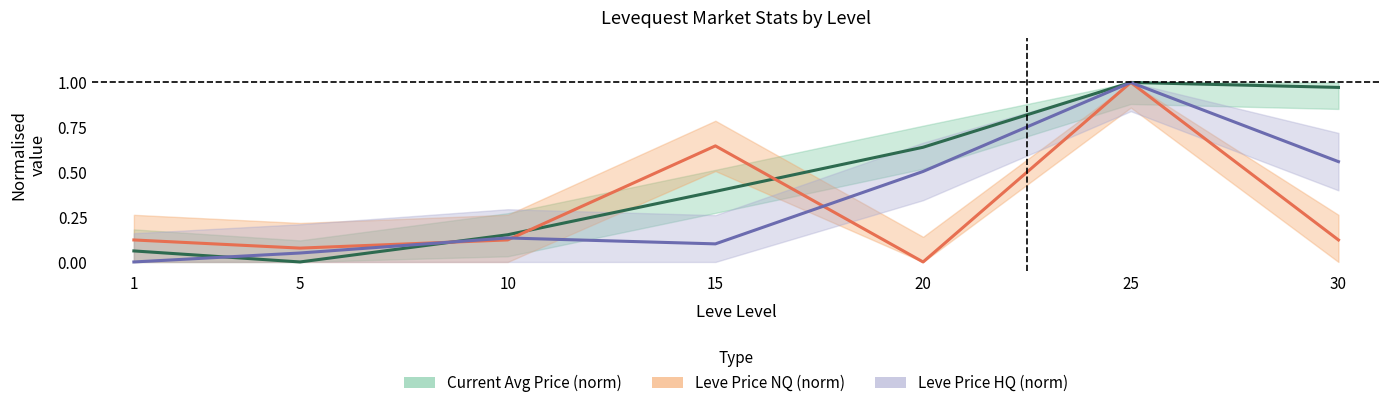

Which series ends up on top after the final intersection of Leve Price NQ (norm) and Current Avg Price (norm)?

Current Avg Price (norm)